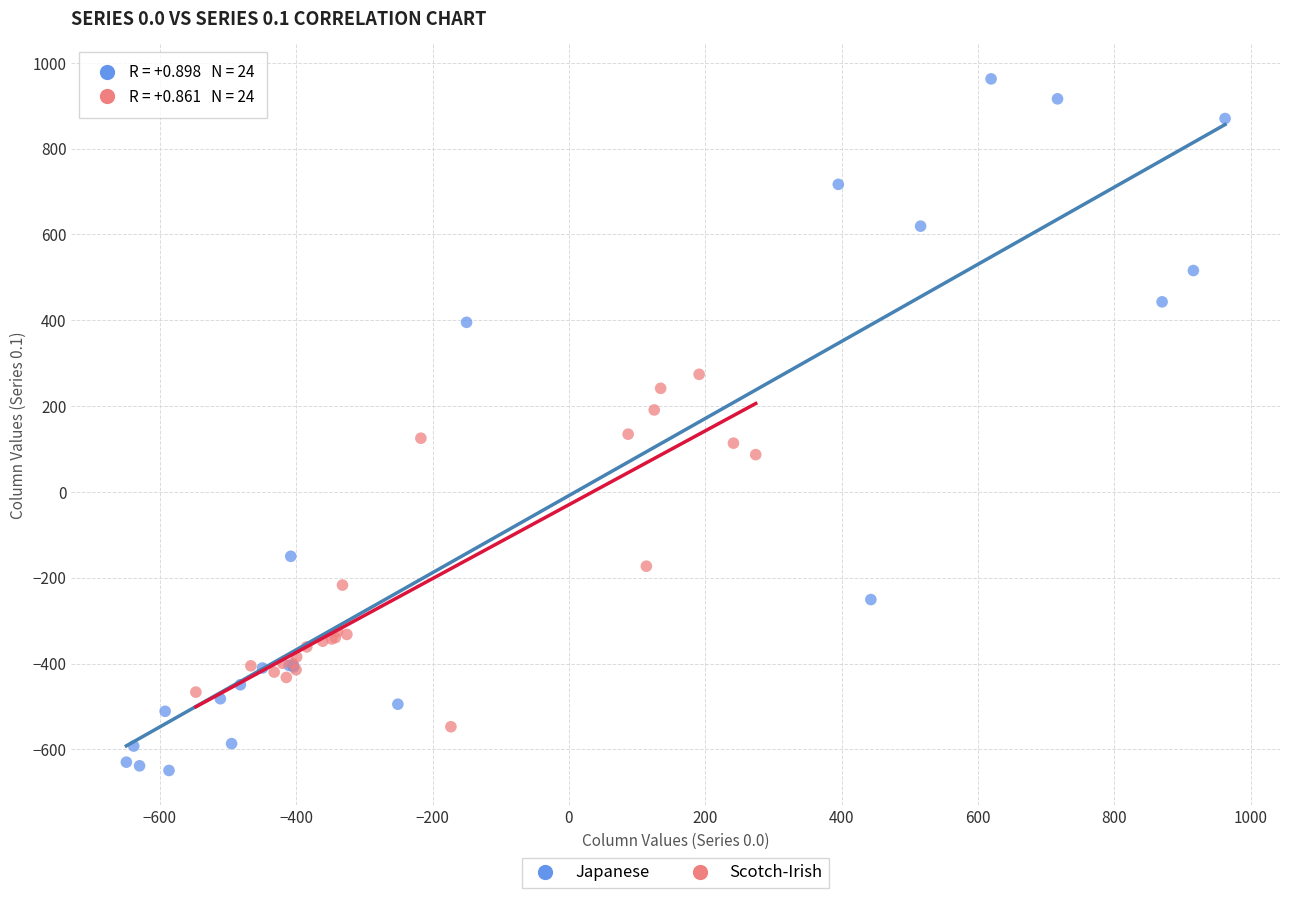

What are all the series names shown in the legend?

Japanese, Scotch-Irish